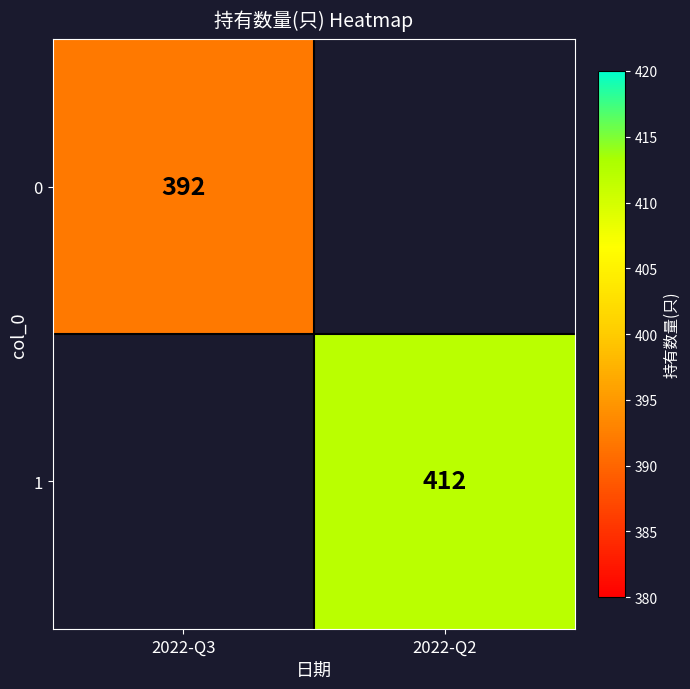

At which category does the chart reach its minimum across all series?

2022-Q3